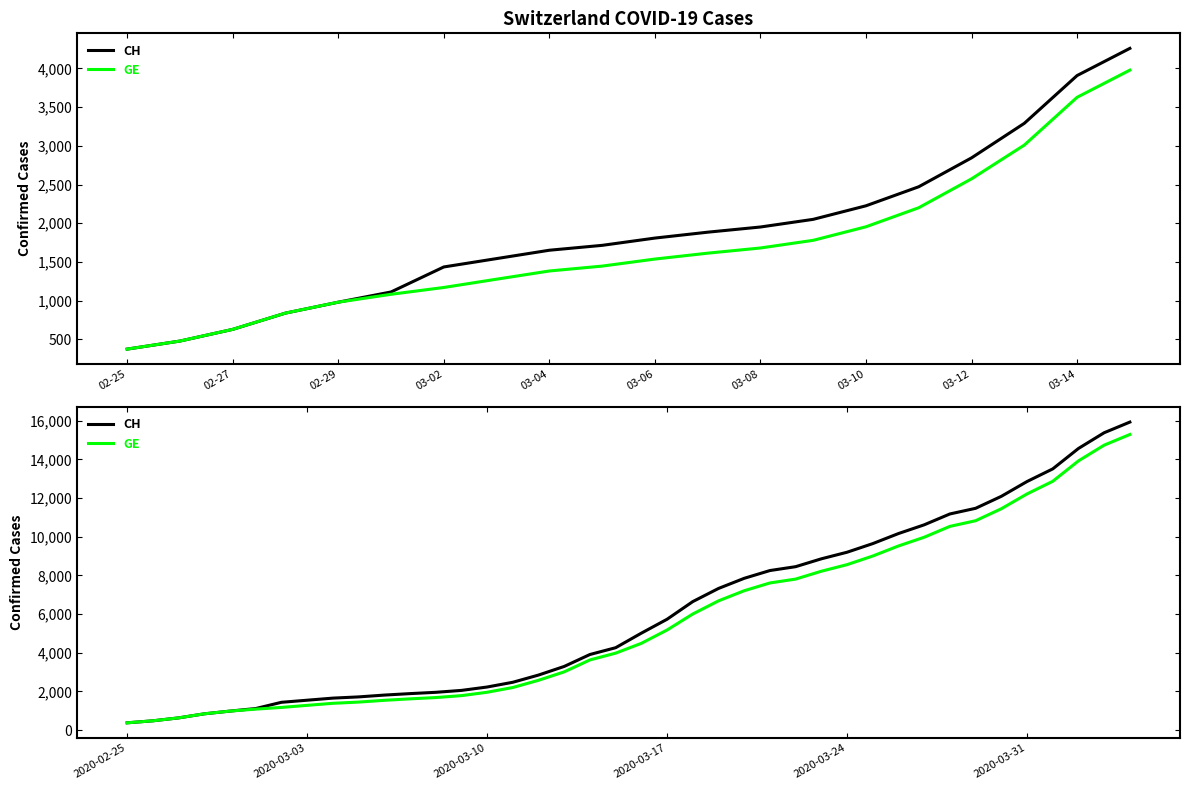

How many lines are shown in the chart?

2